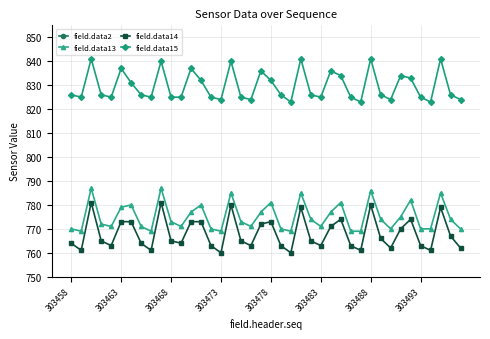

List the series in order of their peak value, highest first.

field.data2, field.data15, field.data13, field.data14